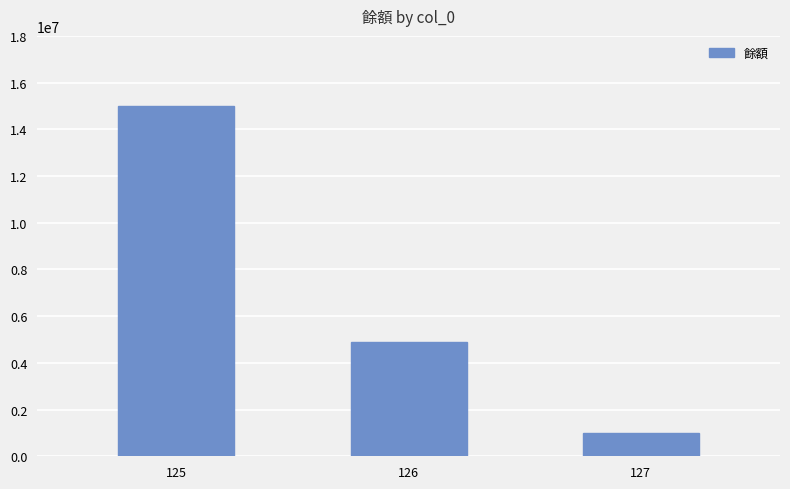

True or false: the data shows 15000000 at 125.

True